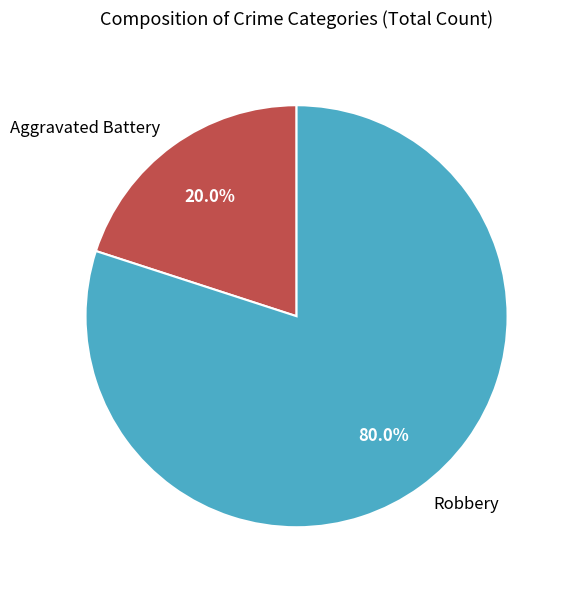

Is there any slice that represents more than half of the pie?

Yes